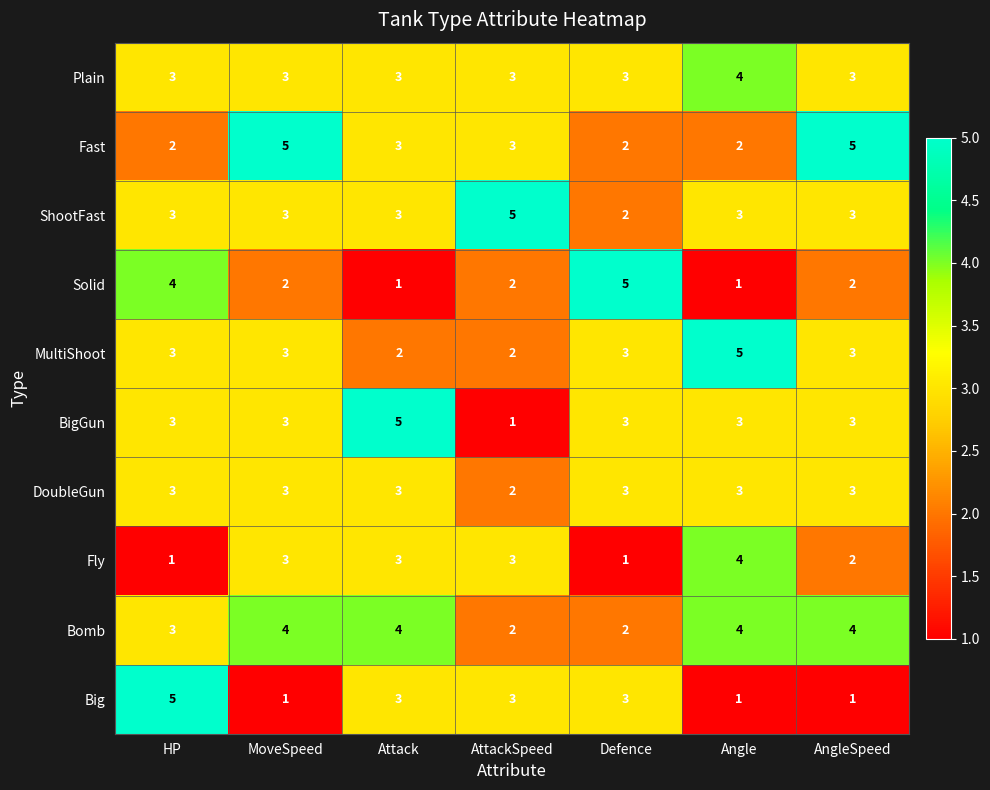

At how many categories does at least one series exceed 1?

7